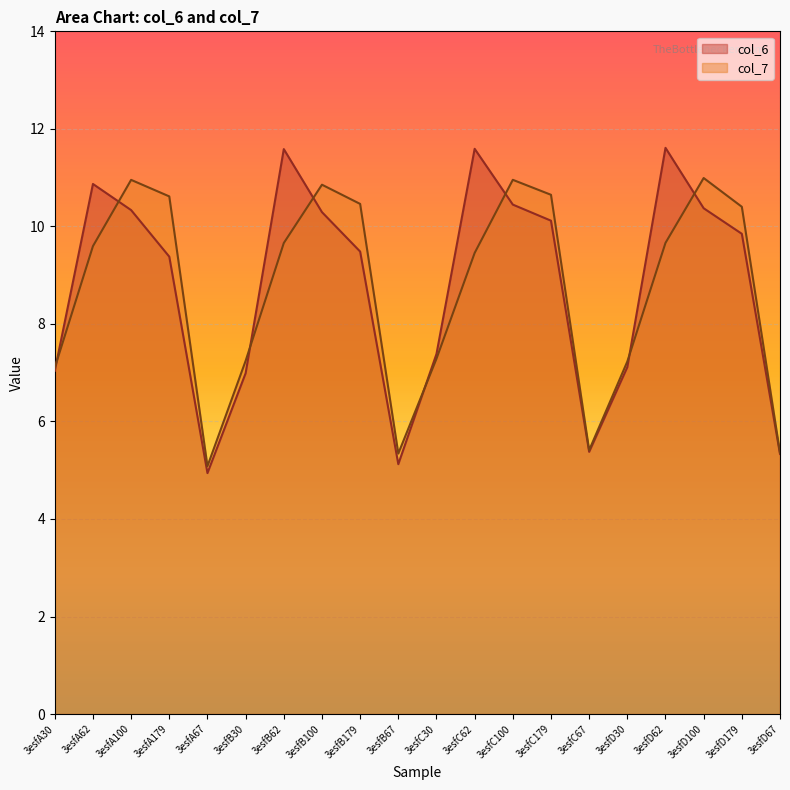

Where is the first local maximum for col_7?

3esfA100